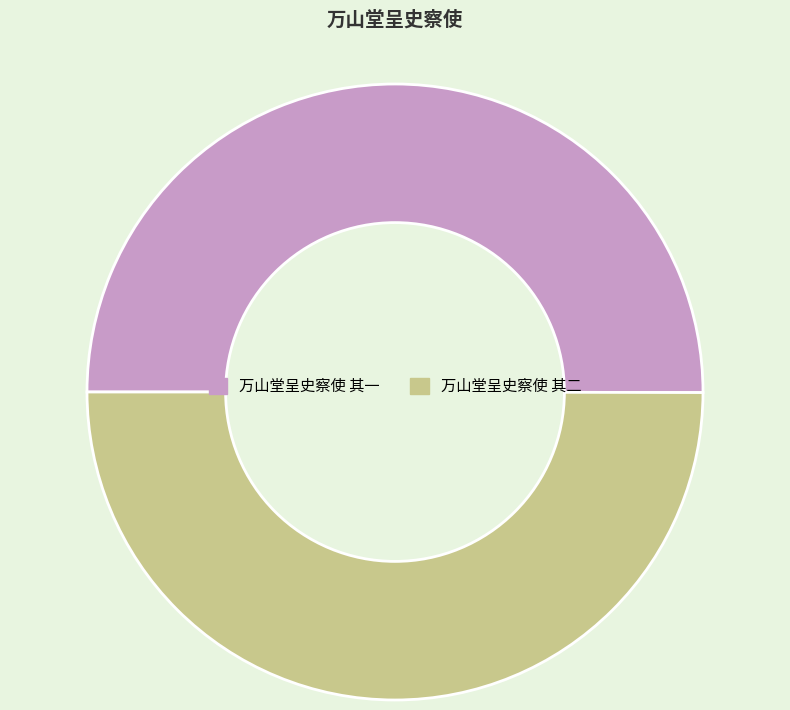

How many slices are in this pie chart?

2